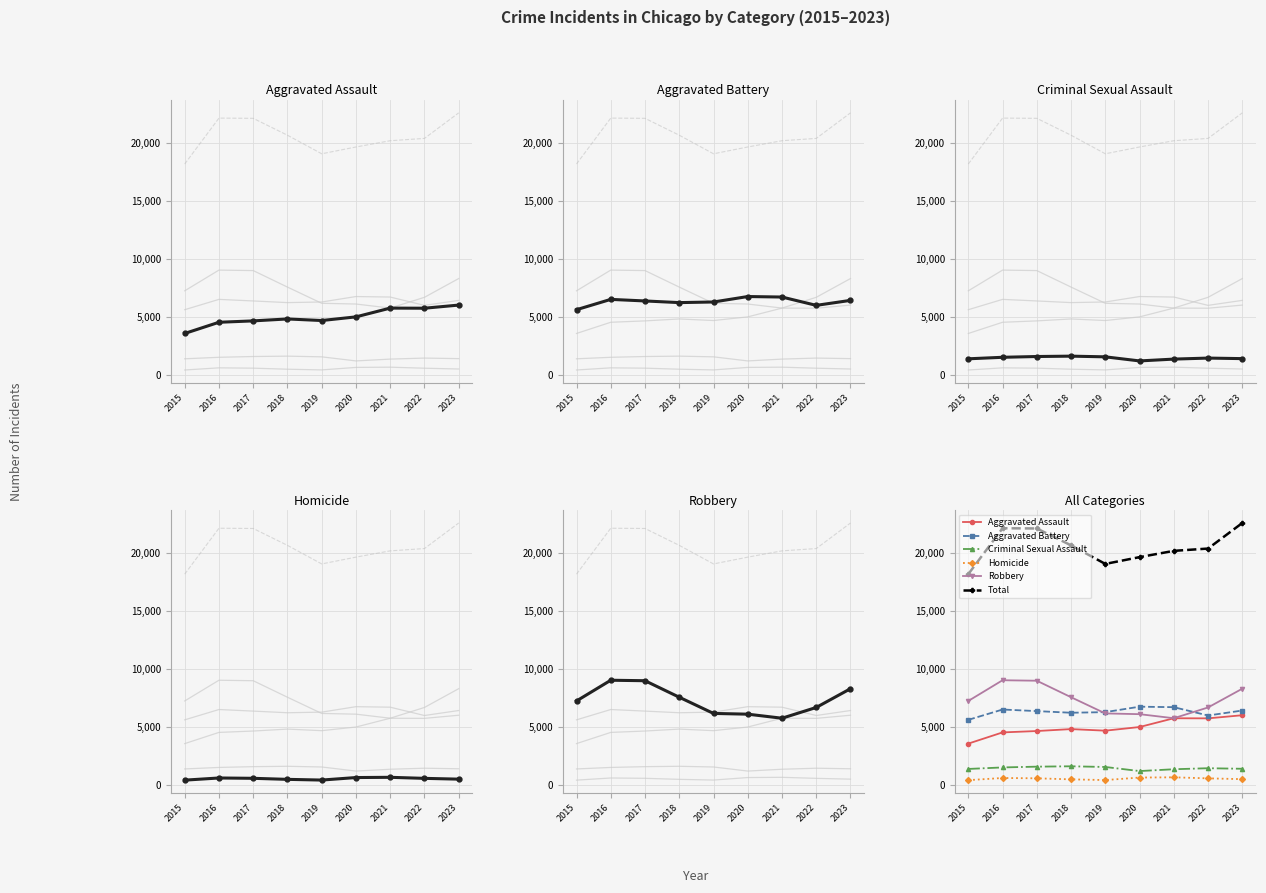

Where is the first local minimum for Aggravated Assault?

2019